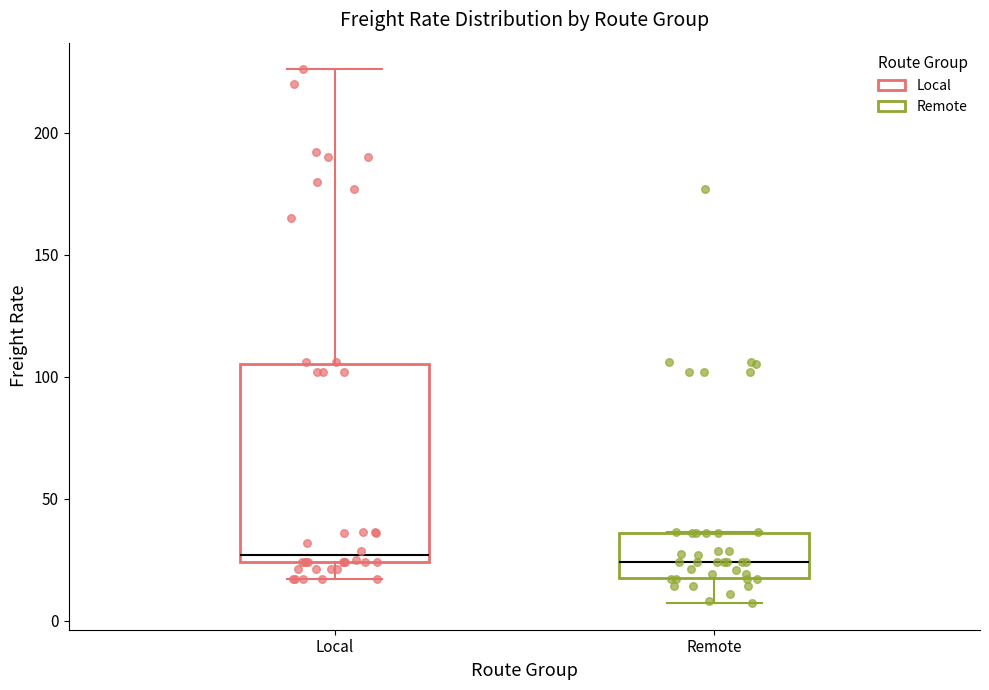

Where does the median line of the box for Remote sit on the y-axis? The values are not printed on the chart, so give them approximately, as read against the axis.

25